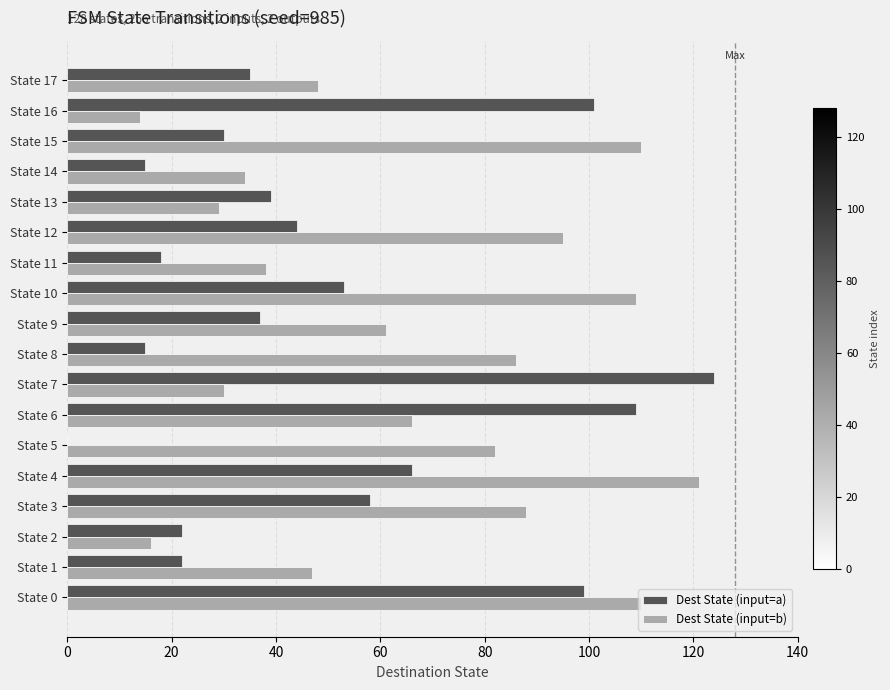

What is the total value across all series at State 5?

82